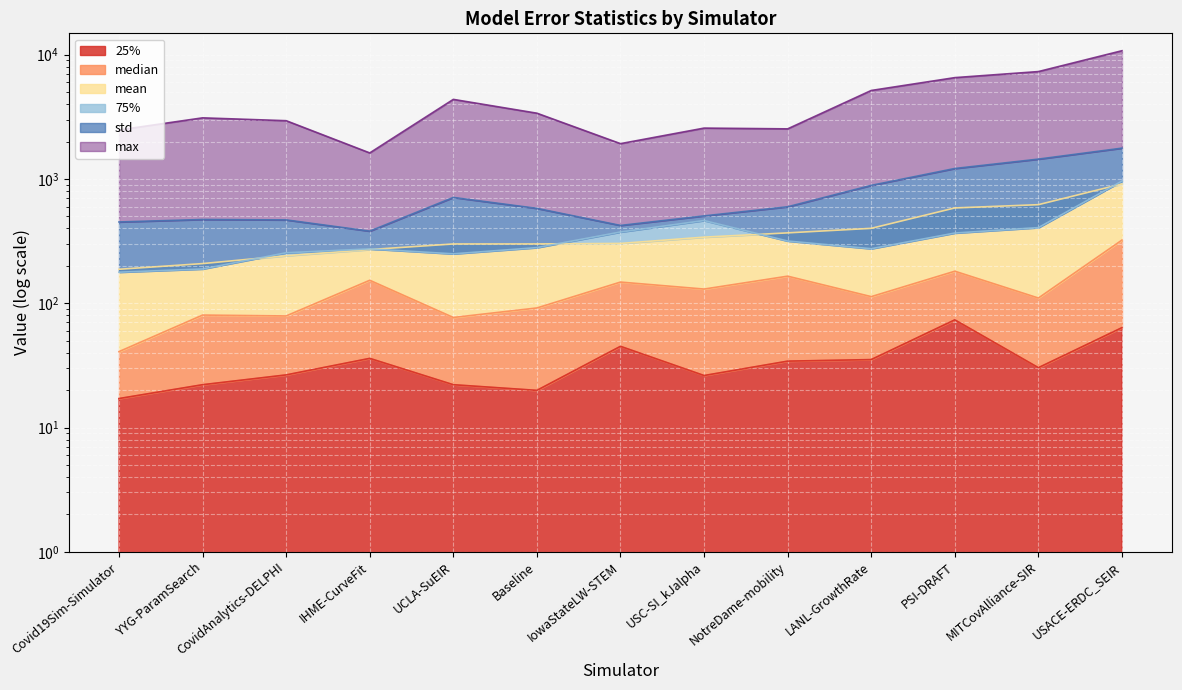

The value of median at USC-SI_kJalpha is 56.2. True or false?

False